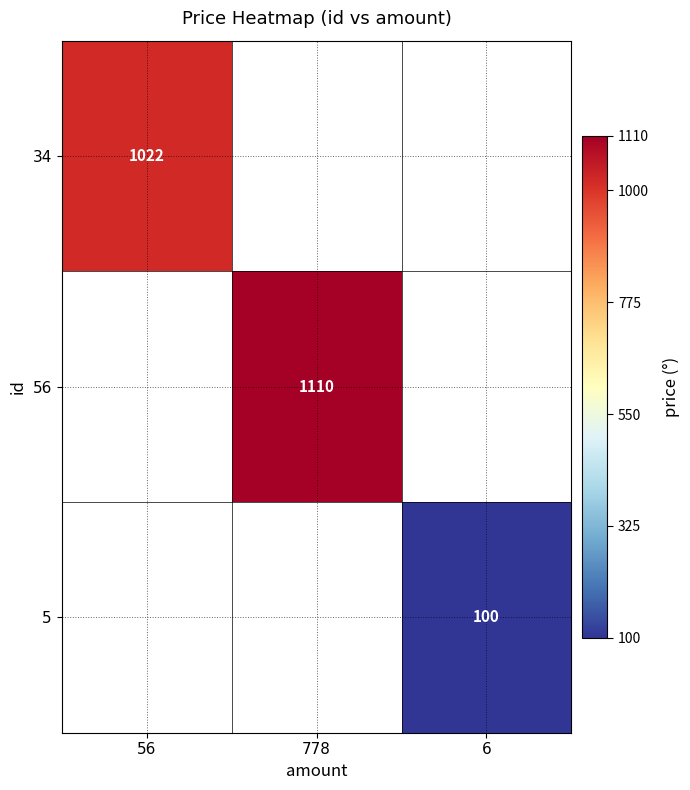

At which label does 56 reach its minimum?

56